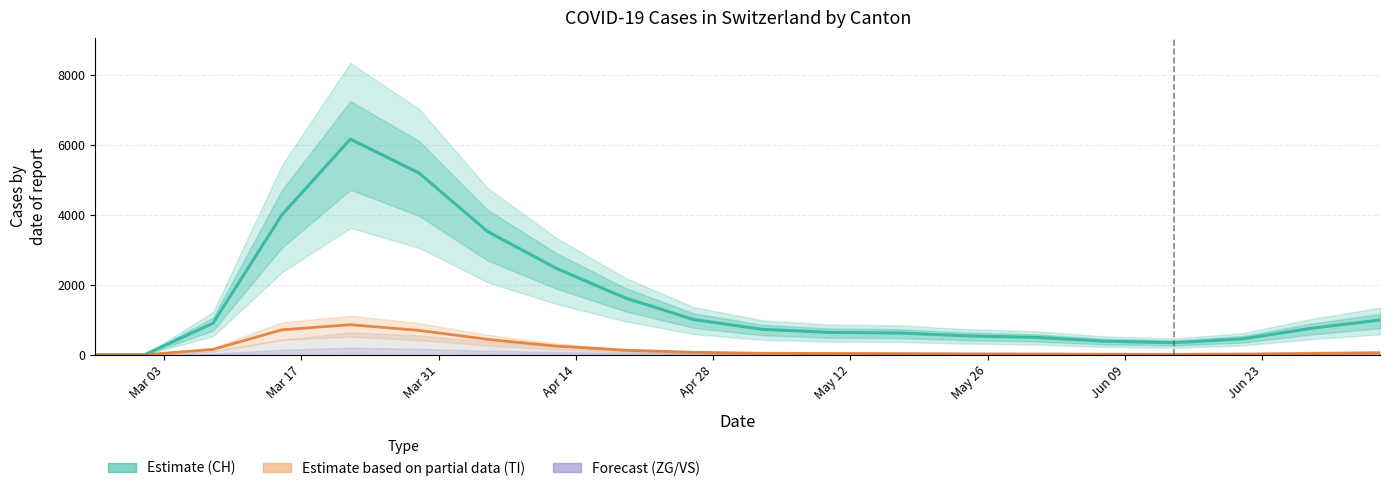

What is the maximum value shown in the chart?

6158.2